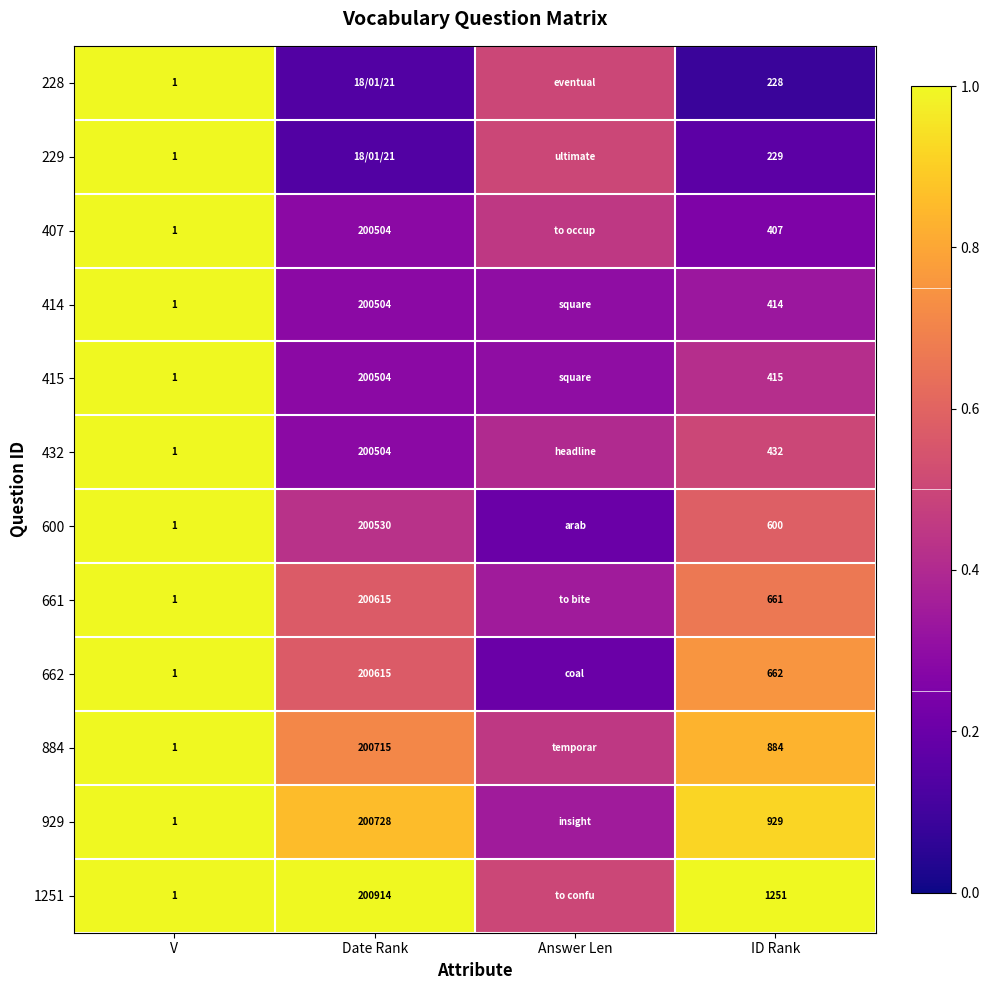

At which label does 929 reach its minimum?

Answer Len